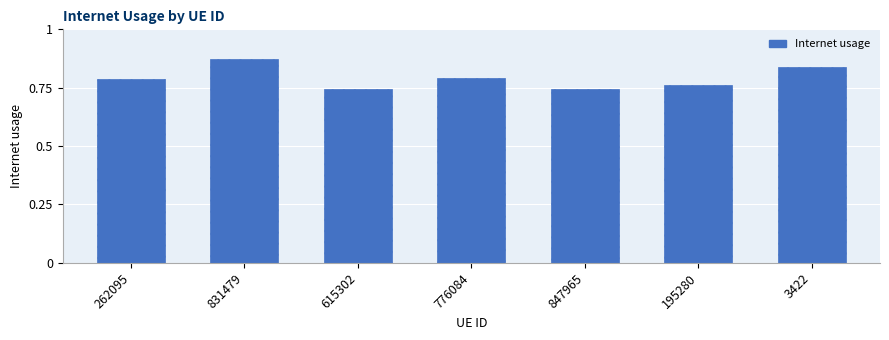

How many data points does each series have?

7